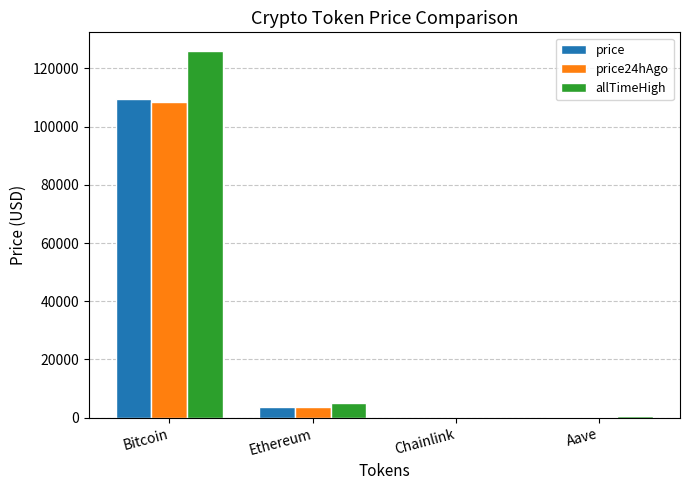

What is the average value of the price24hAgo series?

28133.8